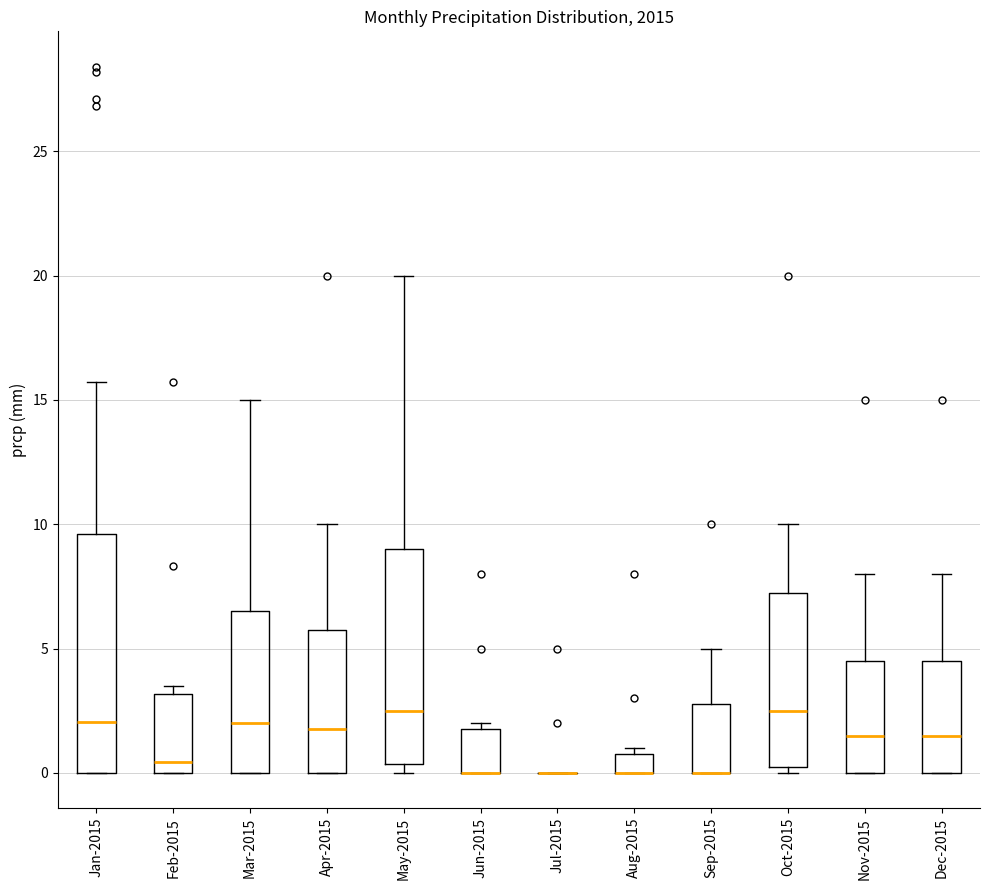

Where does the upper whisker of the box for Oct-2015 end on the y-axis? The values are not printed on the chart, so give them approximately, as read against the axis.

10.0